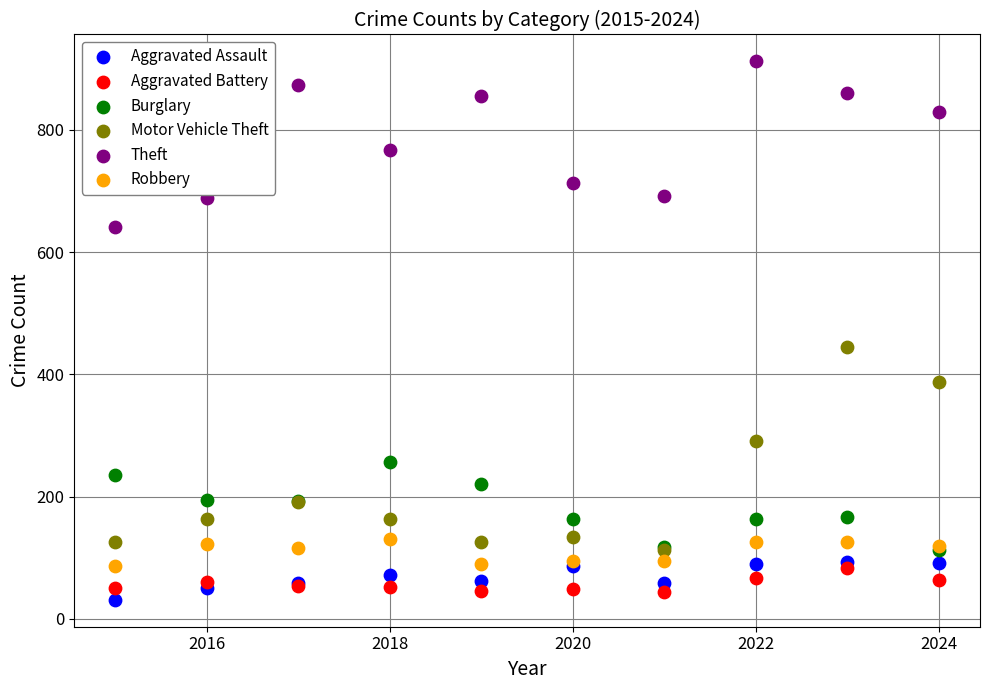

Across all series, what Y value is closest to 471?

444